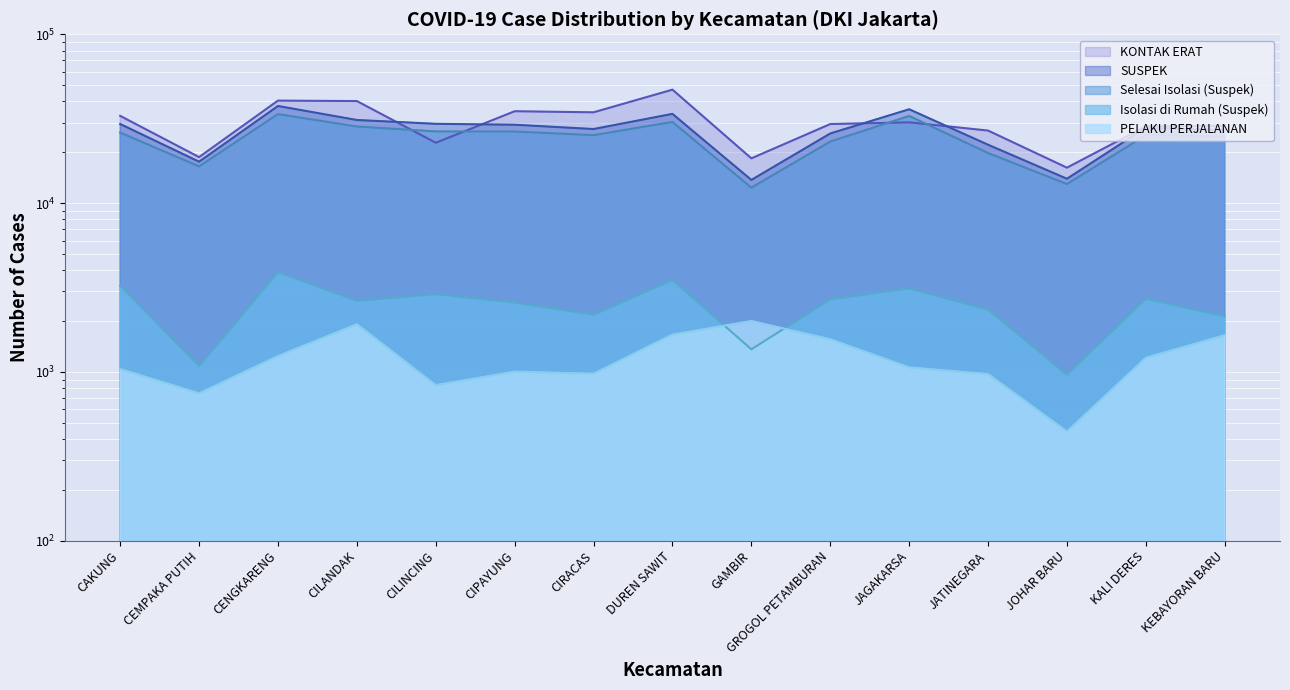

At which category does the chart reach its peak across all series?

DUREN SAWIT